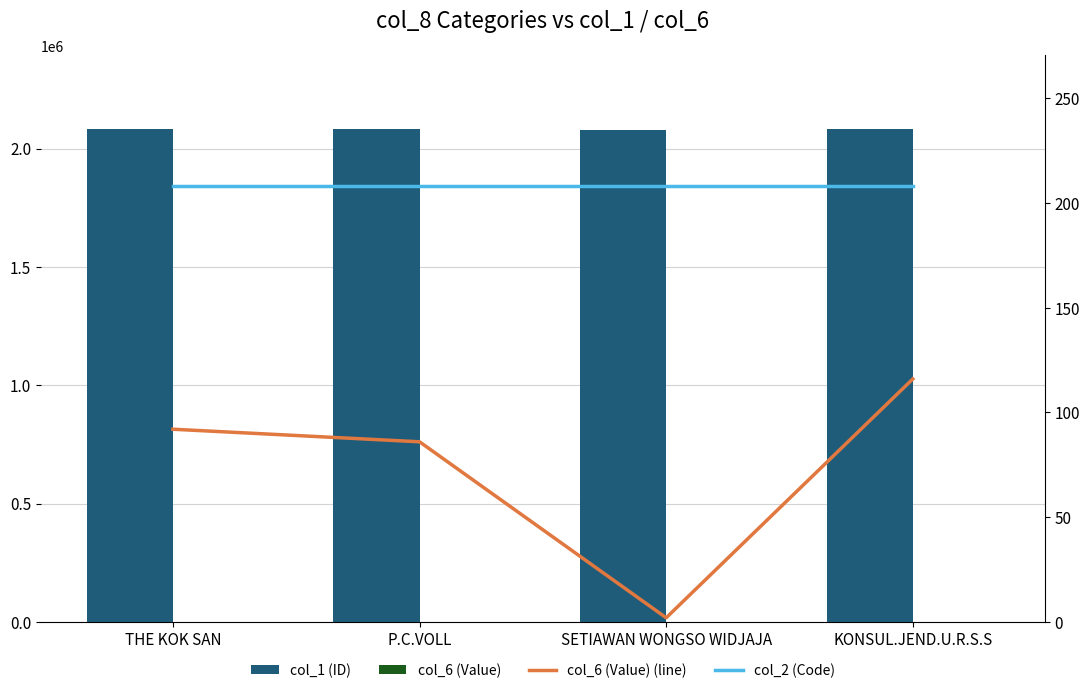

What is the label of the 4th bar from the right?

THE KOK SAN